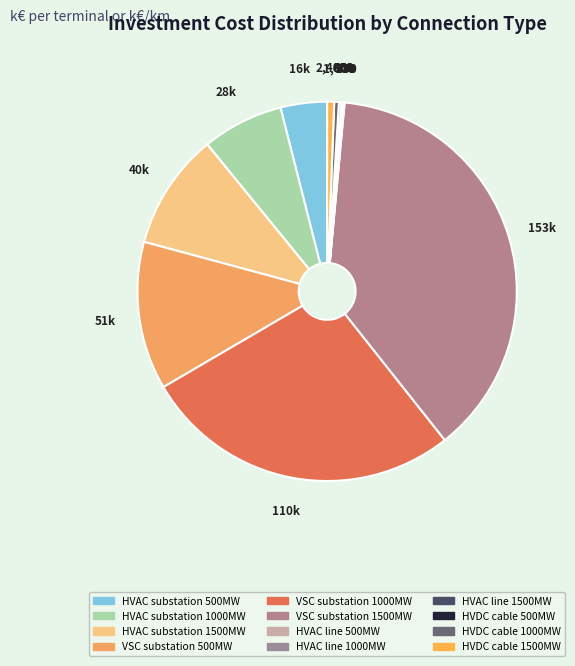

Is there any slice that represents more than half of the pie?

No